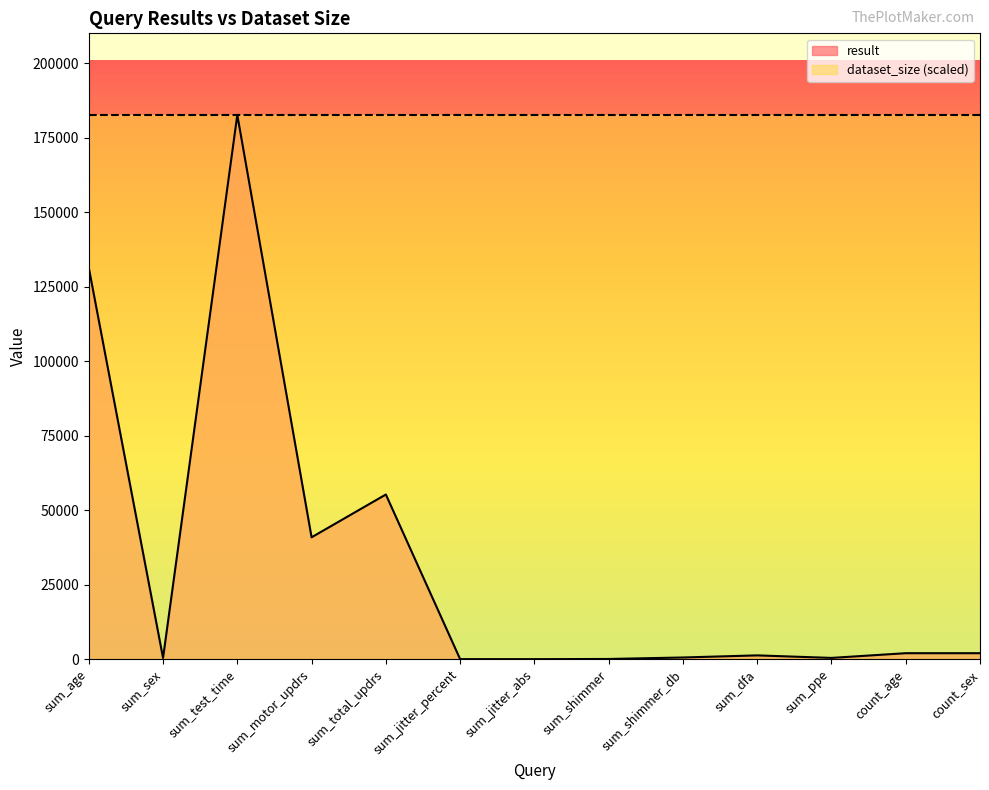

How many data points are less than 1266?

6